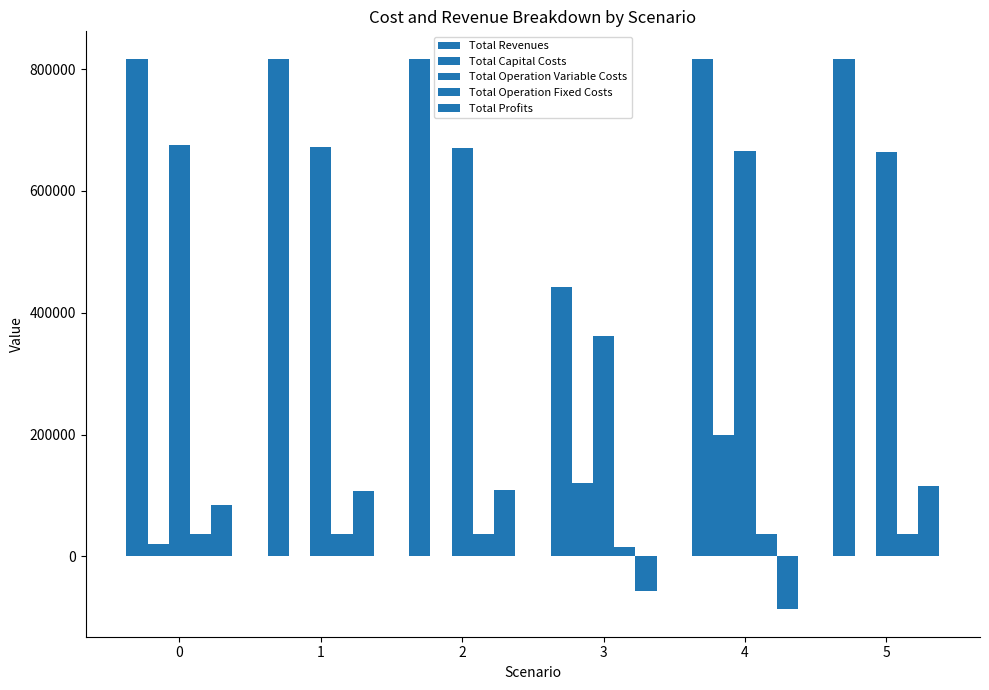

How many groups of bars are there?

6